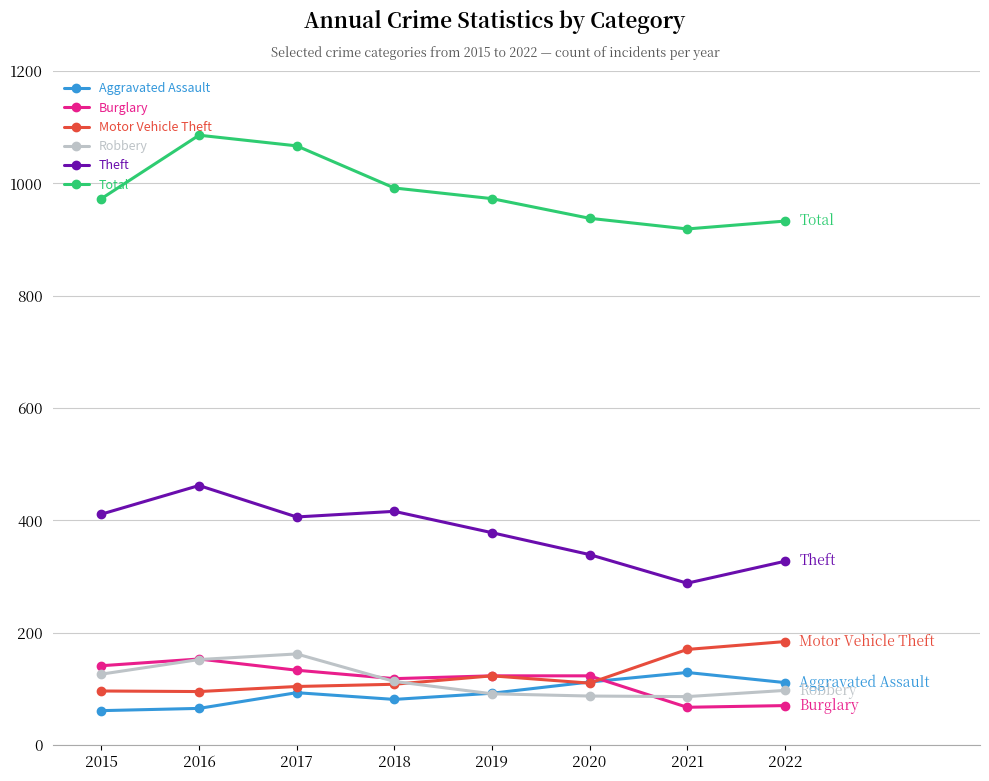

What is the sum of all Theft values?

3027